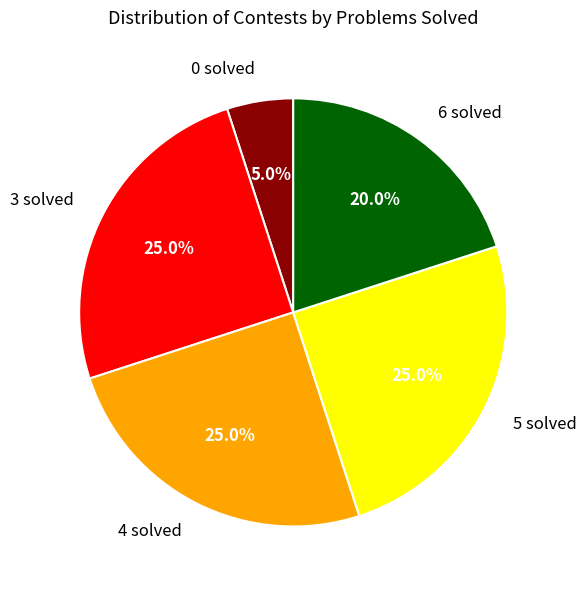

To the nearest percent, what percentage of the pie is 5 solved?

25%